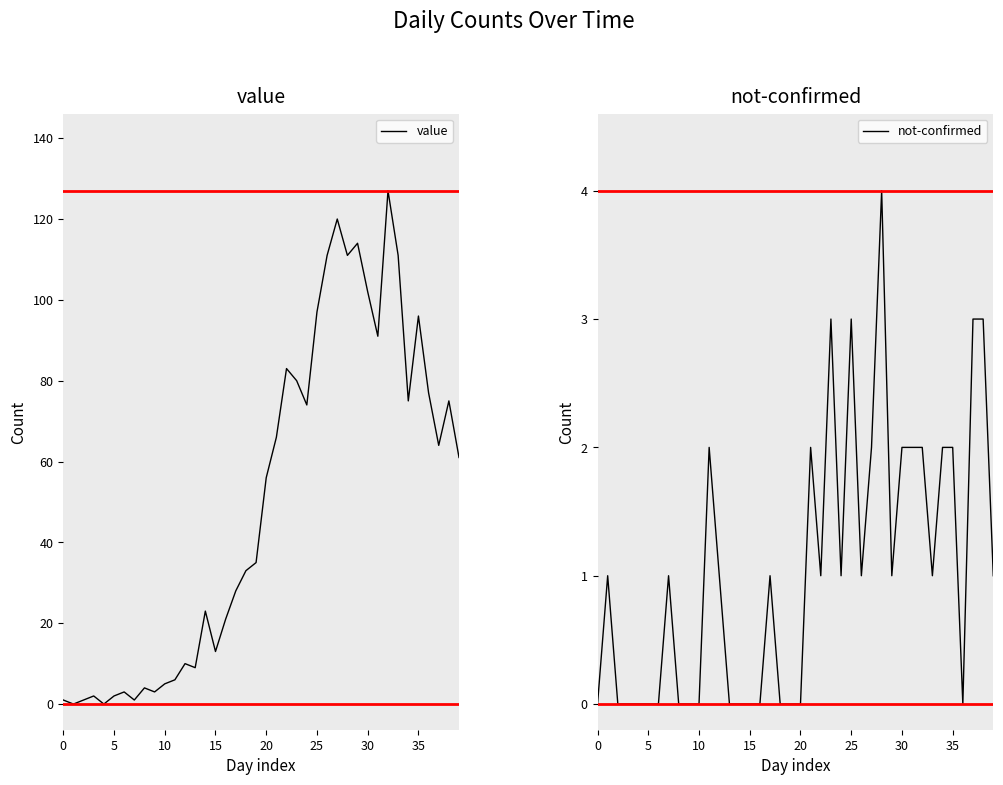

True or false: value and not-confirmed cross at least once.

True